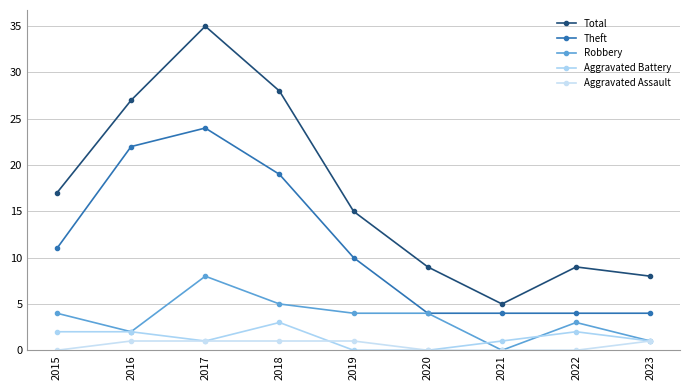

True or false: Theft and Aggravated Battery intersect in this chart.

False